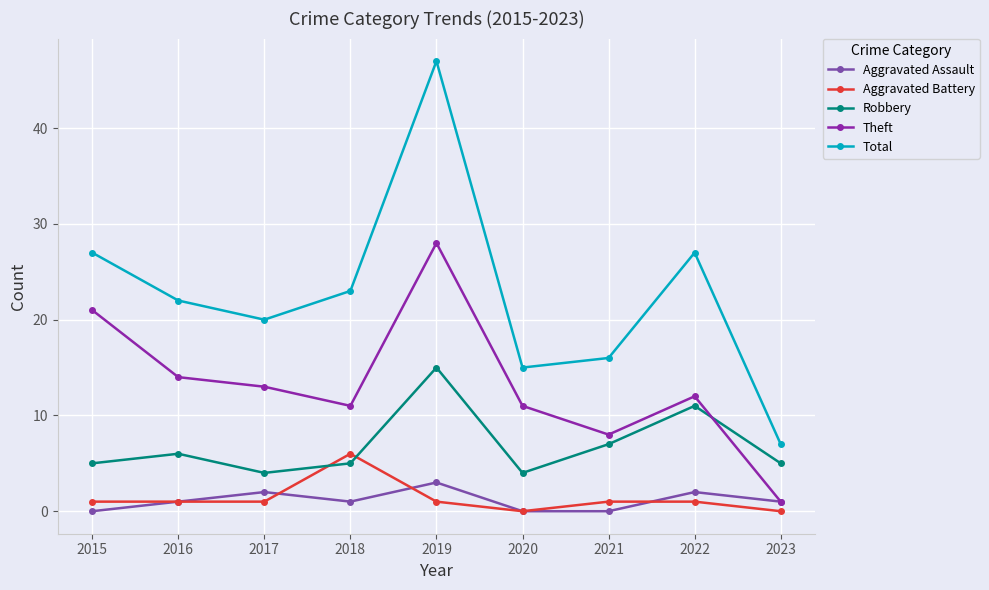

At how many categories does at least one series exceed 2?

9